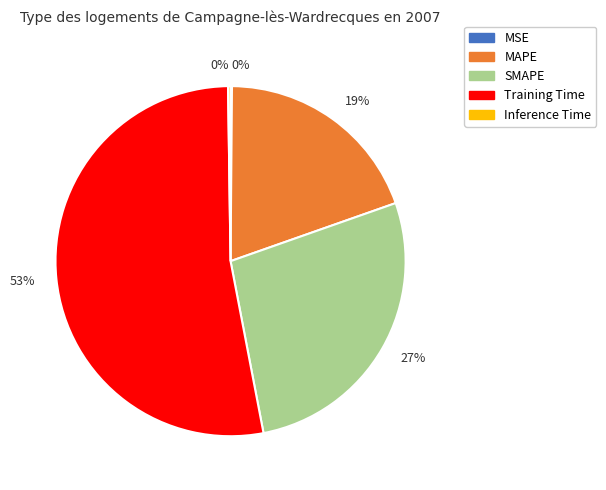

Is there a majority slice in this chart?

Yes